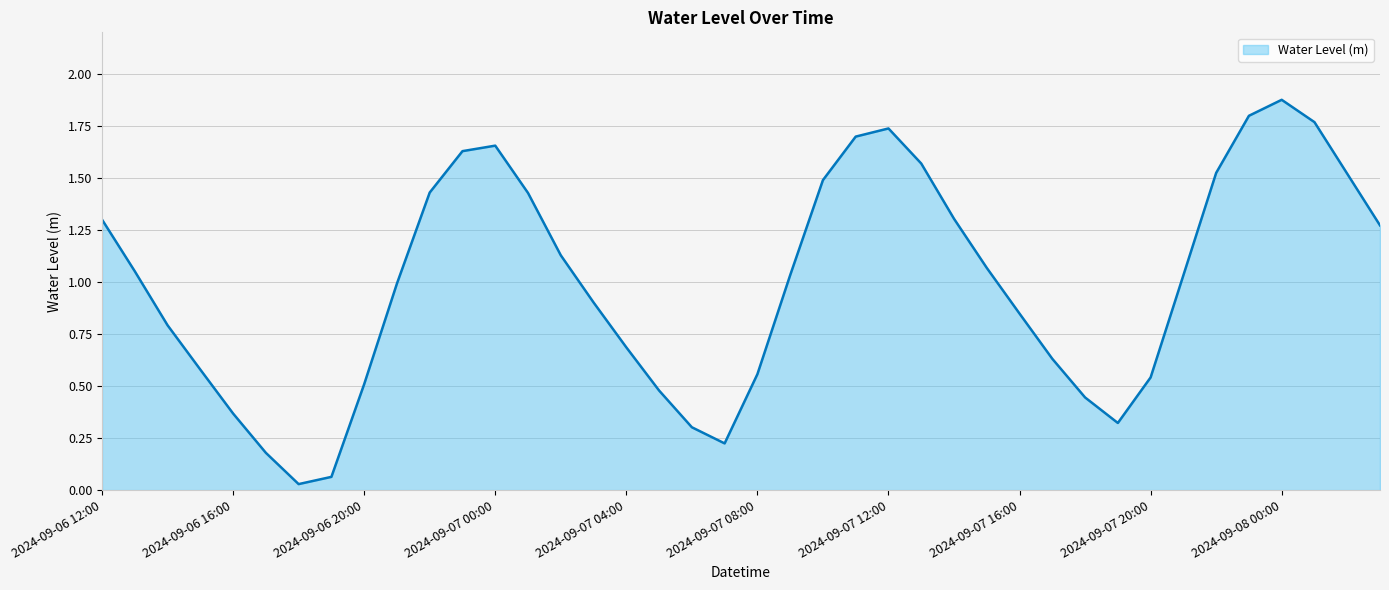

Reading left to right, extract all data points from this chart.

1.3	1.1	0.8	0.6	0.4	0.2	0.0	0.1	0.5	1.0	1.4	1.6	1.7	1.4	1.1	0.9	0.7	0.5	0.3	0.2	0.6	1.0	1.5	1.7	1.7	1.6	1.3	1.1	0.8	0.6	0.4	0.3	0.5	1.0	1.5	1.8	1.9	1.8	1.5	1.3